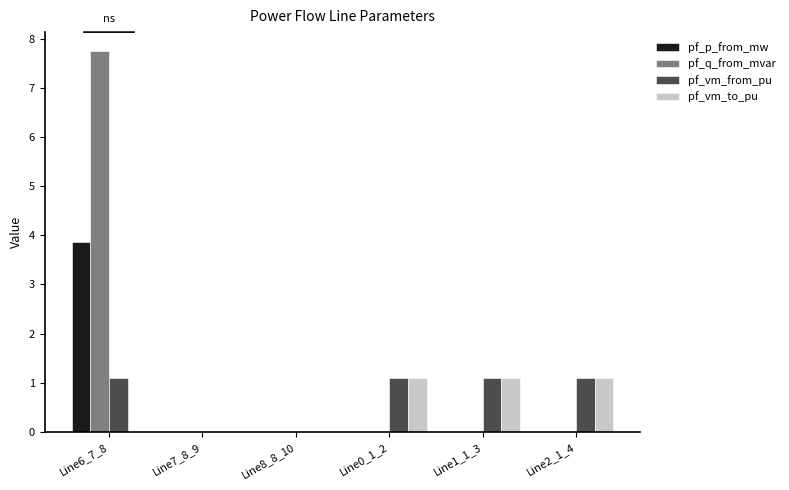

Which label corresponds to the largest value in the chart?

Line6_7_8